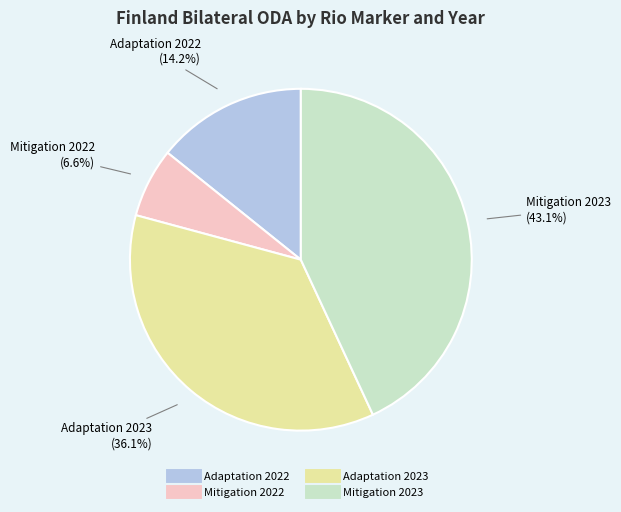

The Mitigation 2022 slice represents 7% of the pie. True or false?

True